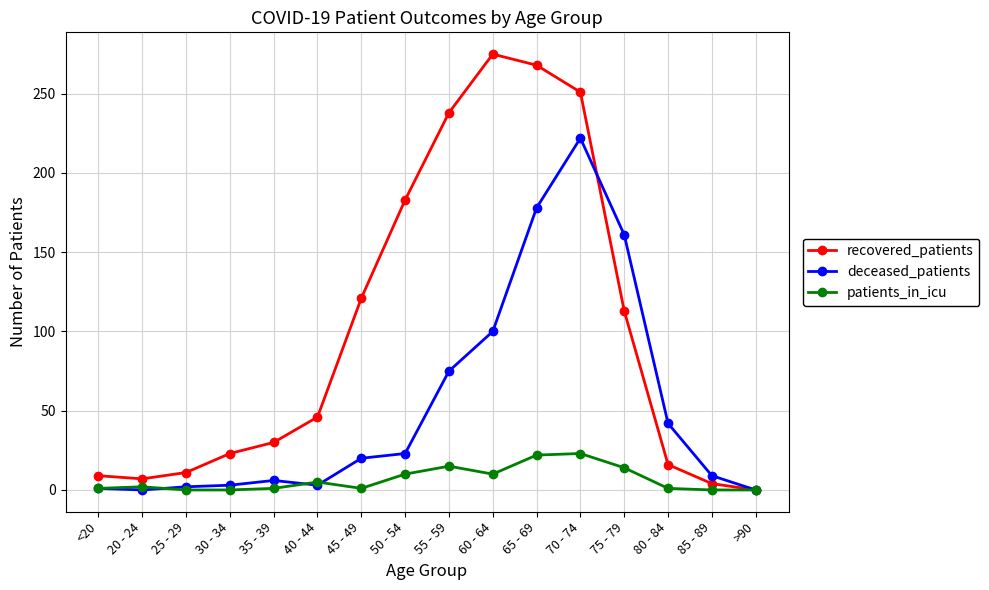

List the series in order of their peak value, highest first.

recovered_patients, deceased_patients, patients_in_icu